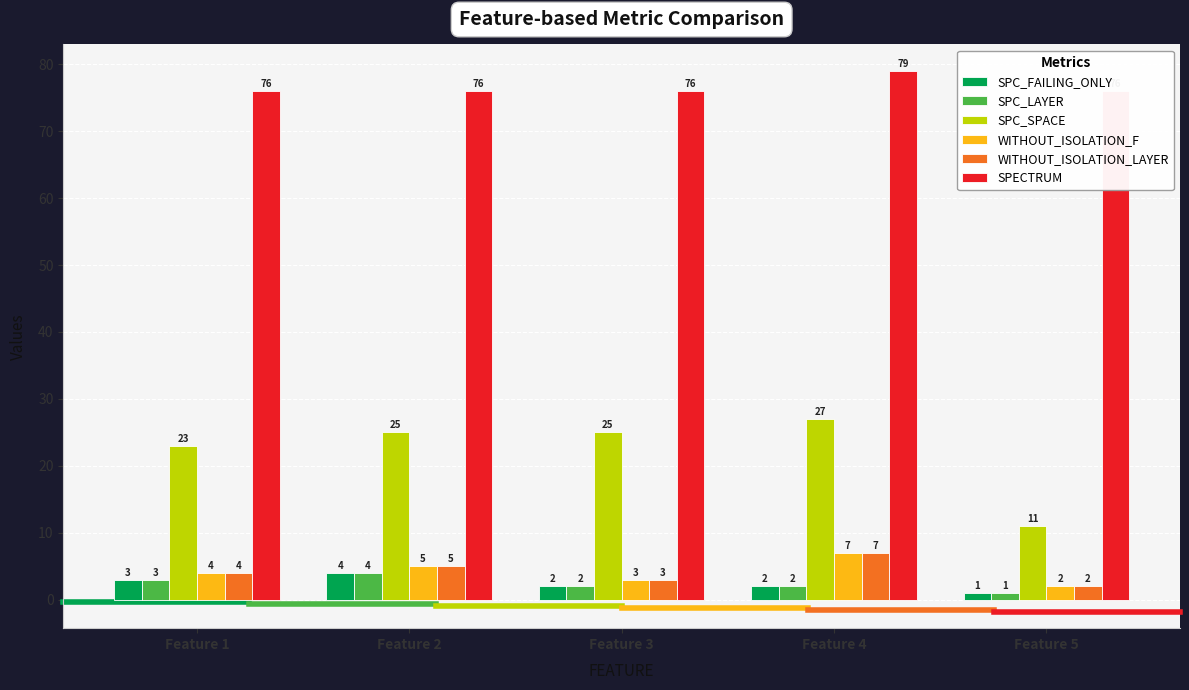

At how many categories does at least one series exceed 48?

5